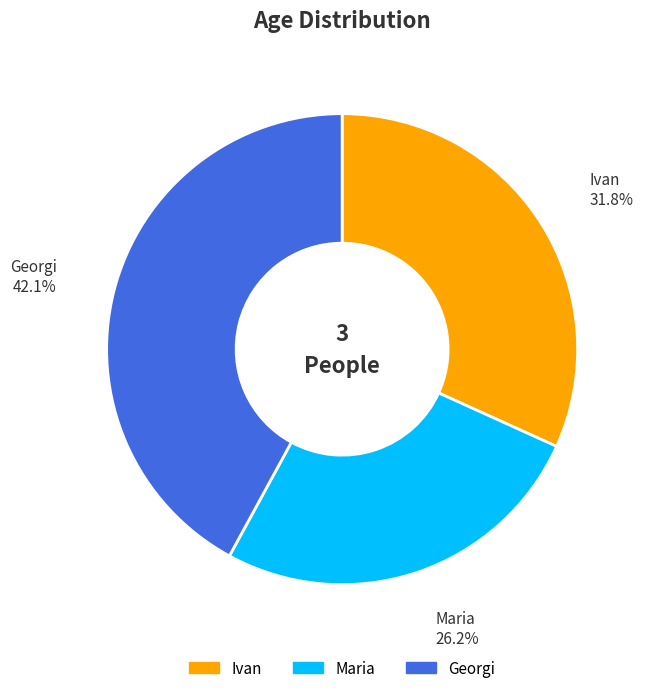

What is the total percentage of Maria and Ivan?

57.9%